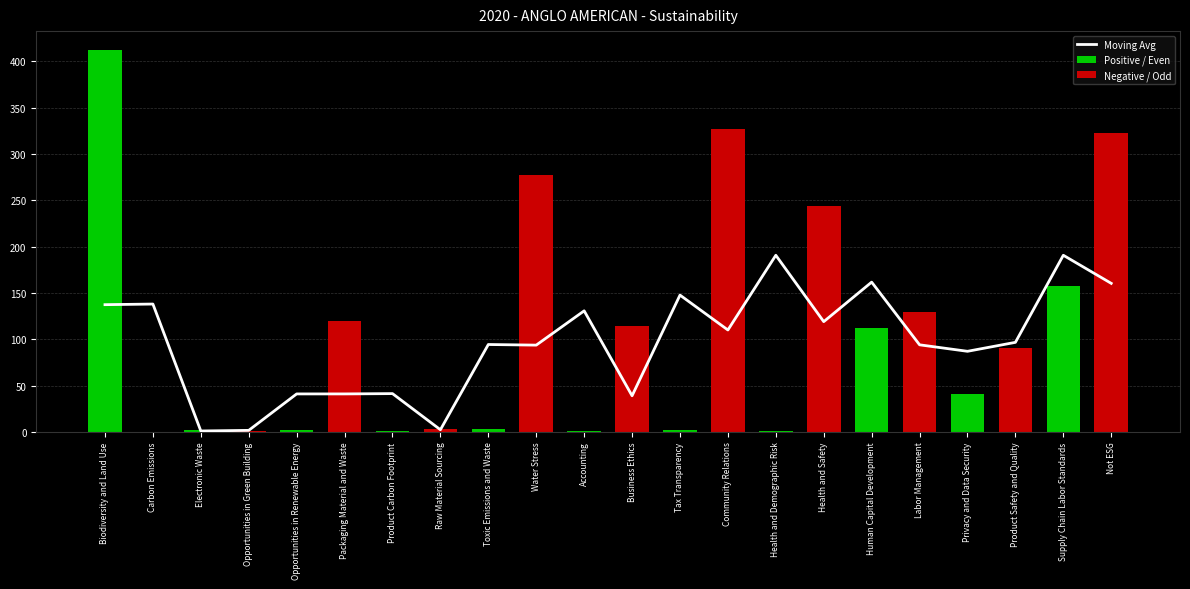

Reading right to left, extract all data points from this chart.

160.3	190.7	96.7	87.0	94.0	161.7	119.0	190.7	110.0	147.7	39.0	130.7	93.7	94.3	2.3	41.3	41.0	41.0	1.7	1.0	138.0	137.3